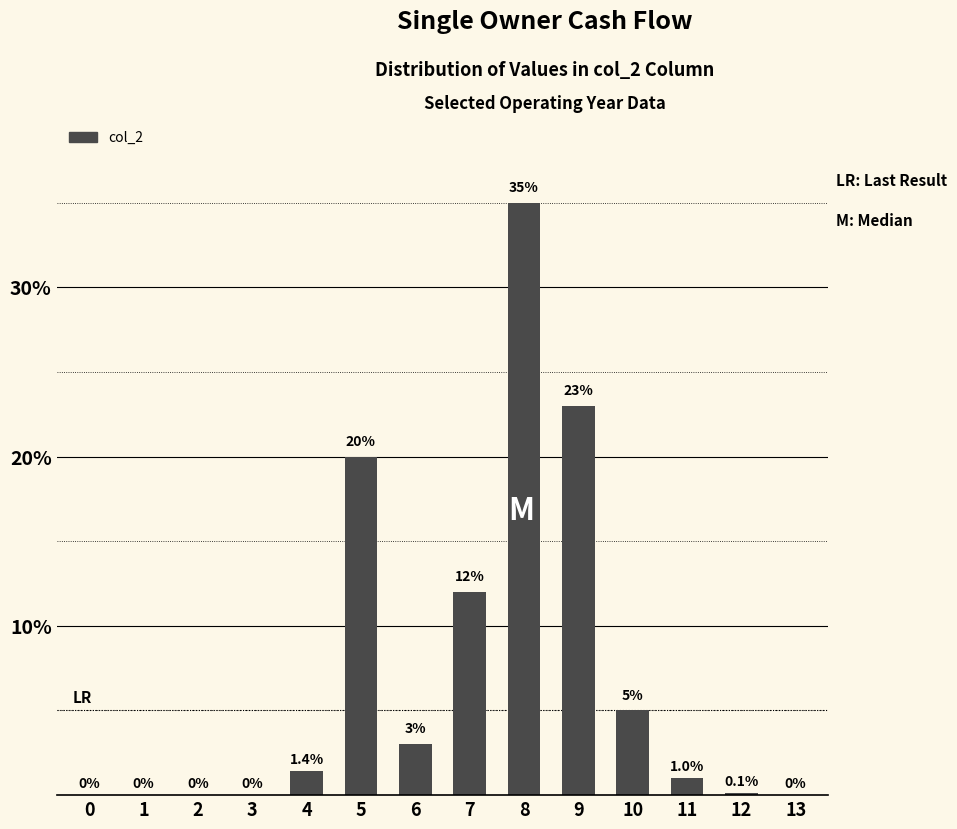

Reading left to right, list all the values displayed in this chart.

0=0.0	1=0.0	2=0.0	3=0.0	4=1.4	5=20.0	6=3.0	7=12.0	8=35.0	9=23.0	10=5.0	11=1.0	12=0.1	13=0.0